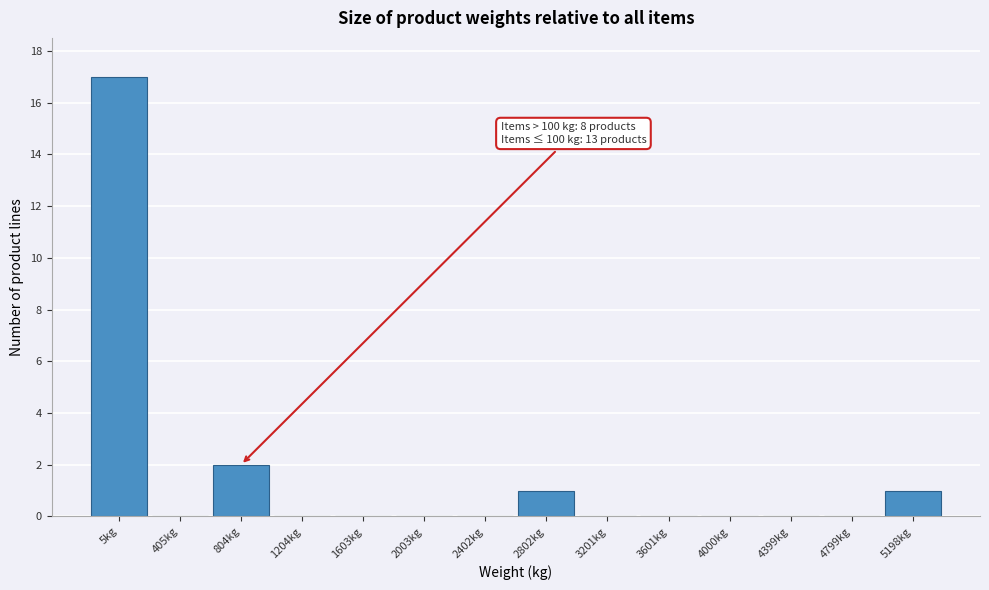

Reading right to left, list all the values displayed in this chart.

5198kg=1	4799kg=0	4399kg=0	4000kg=0	3601kg=0	3201kg=0	2802kg=1	2402kg=0	2003kg=0	1603kg=0	1204kg=0	804kg=2	405kg=0	5kg=17